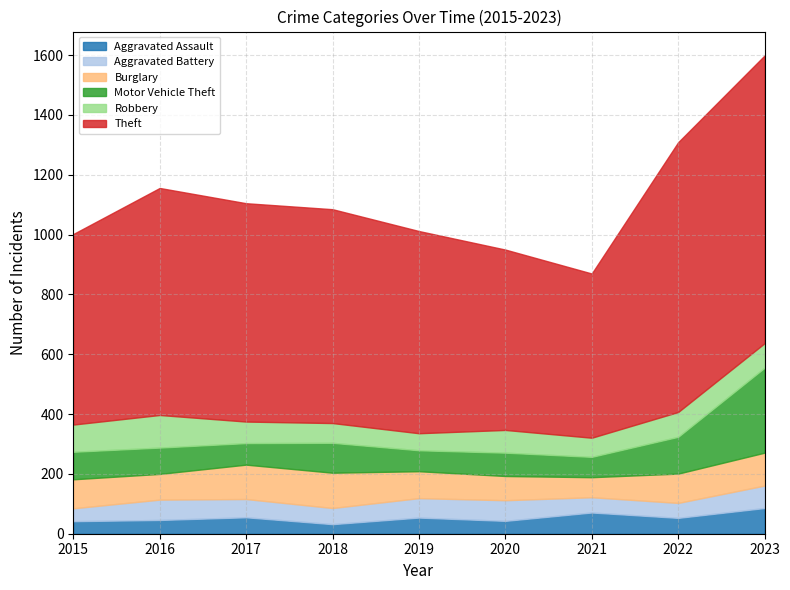

What is the value of the Burglary point at the 8th from the left?

98